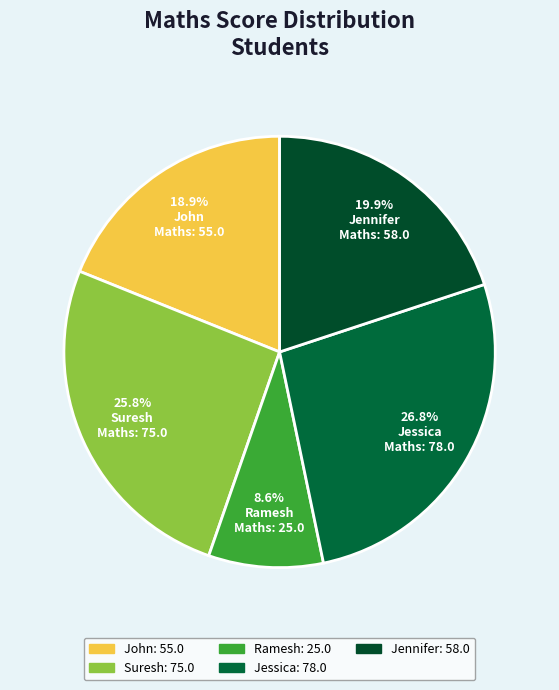

Which has a higher value, Jessica or John?

Jessica